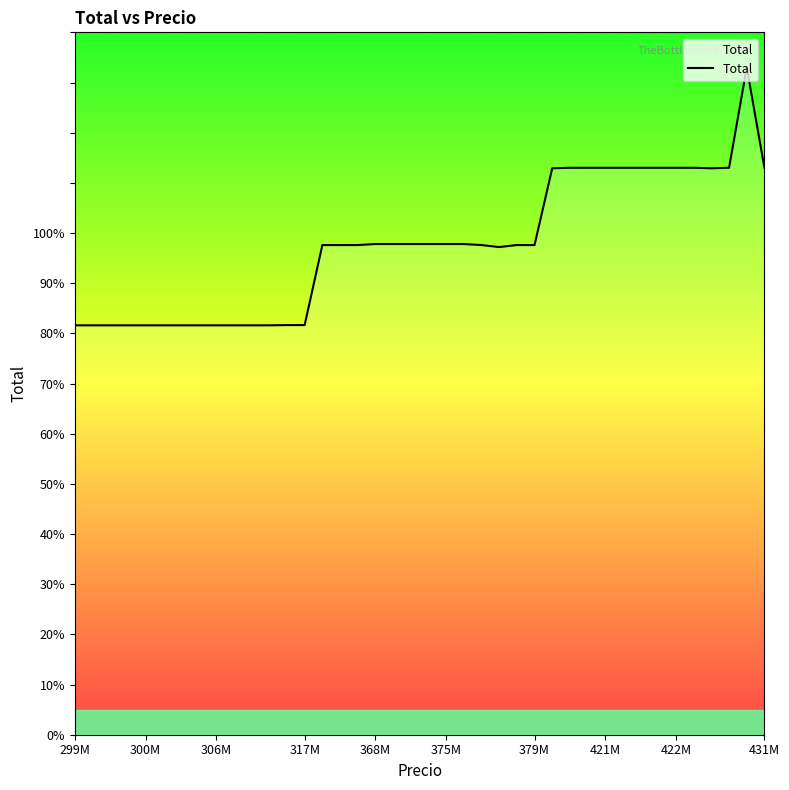

What is the sum of all values?

3900.9